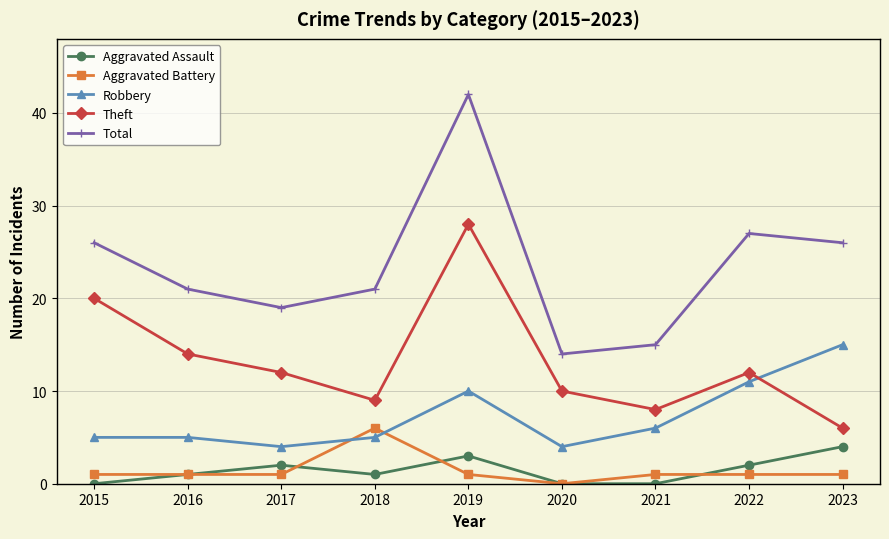

Which series has the largest range (max minus min)?

Total